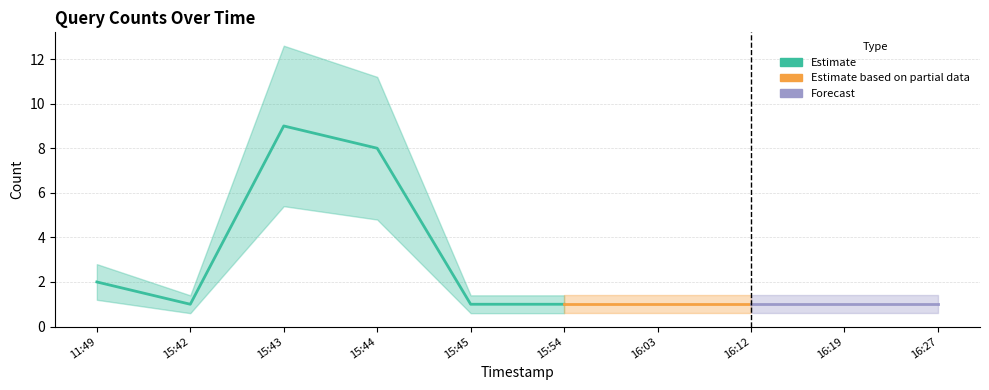

What is the change in value from 2019-05-01 11:49 to 2019-05-01 15:45?

-1